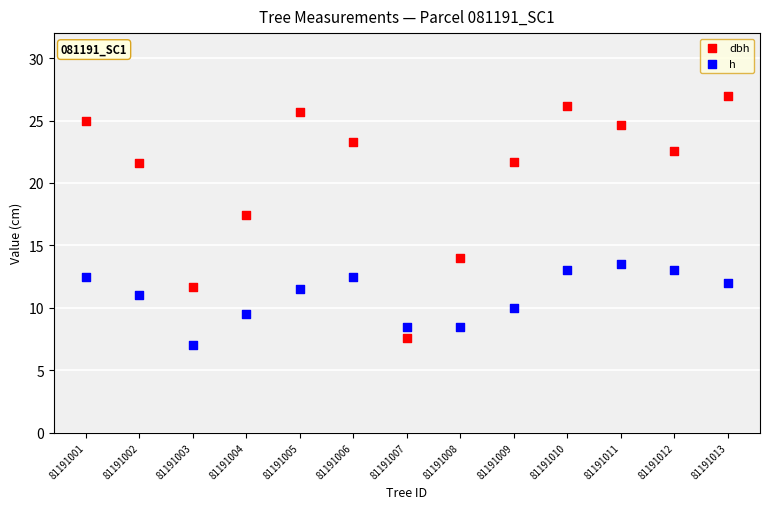

Which series contains the highest Y value?

dbh